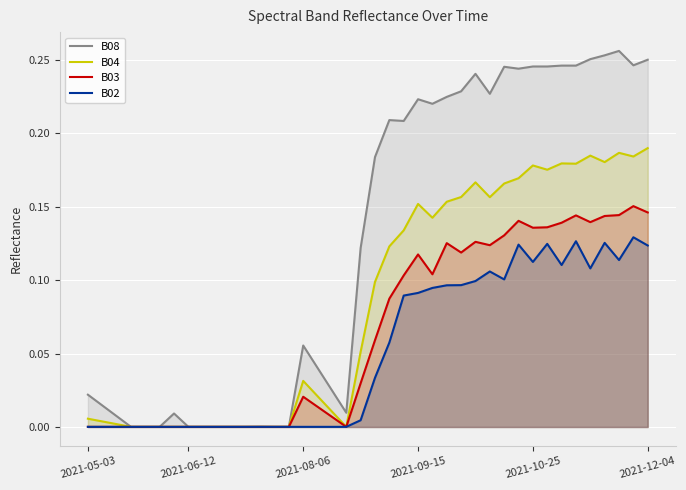

What is the approximate value of B08 at 21?

0.2